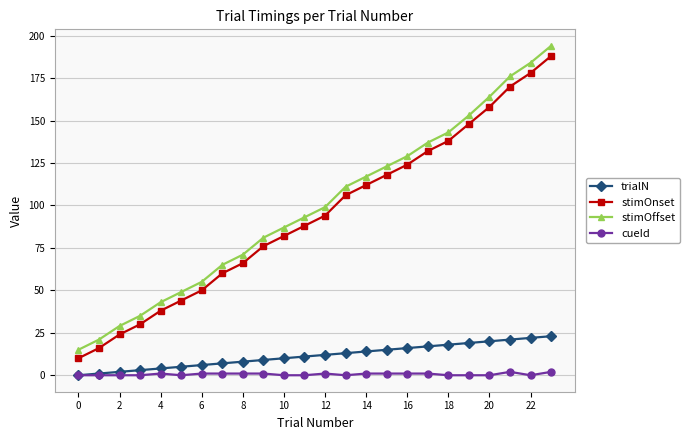

What is the maximum value shown in the chart?

194